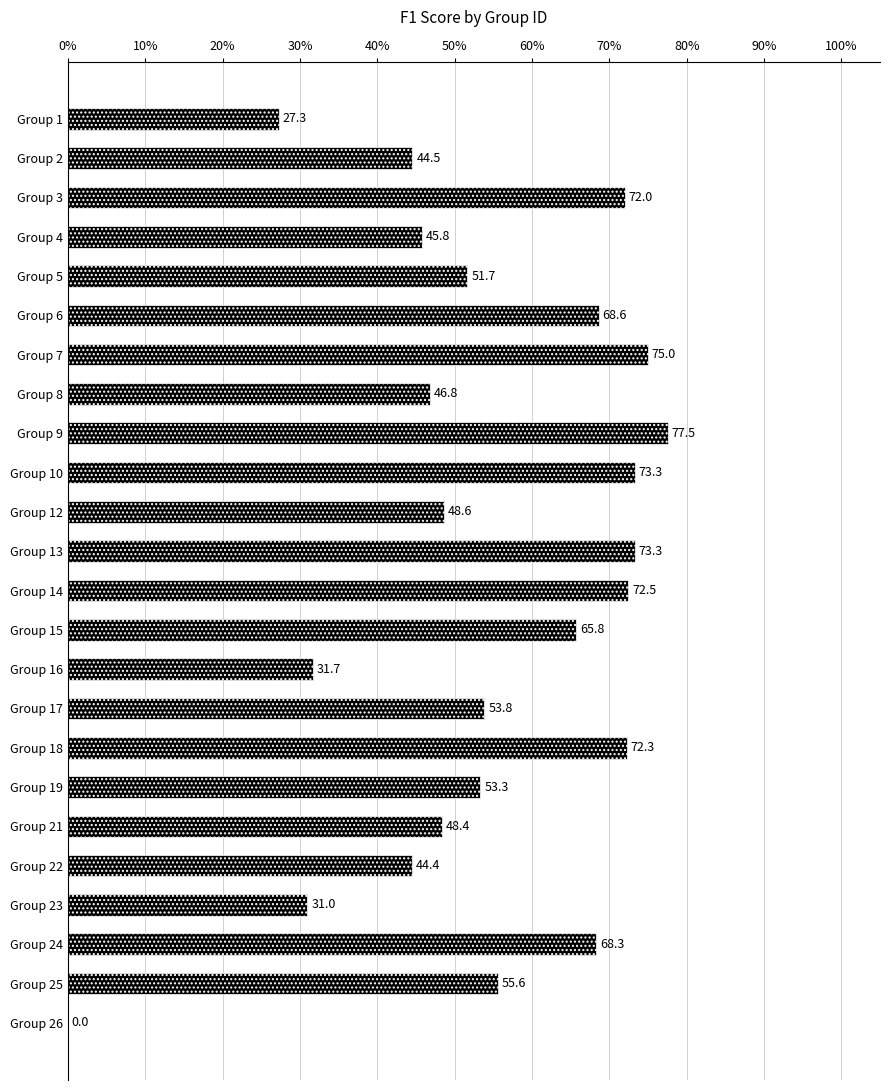

The value at Group 18 is 72.3. True or false?

True